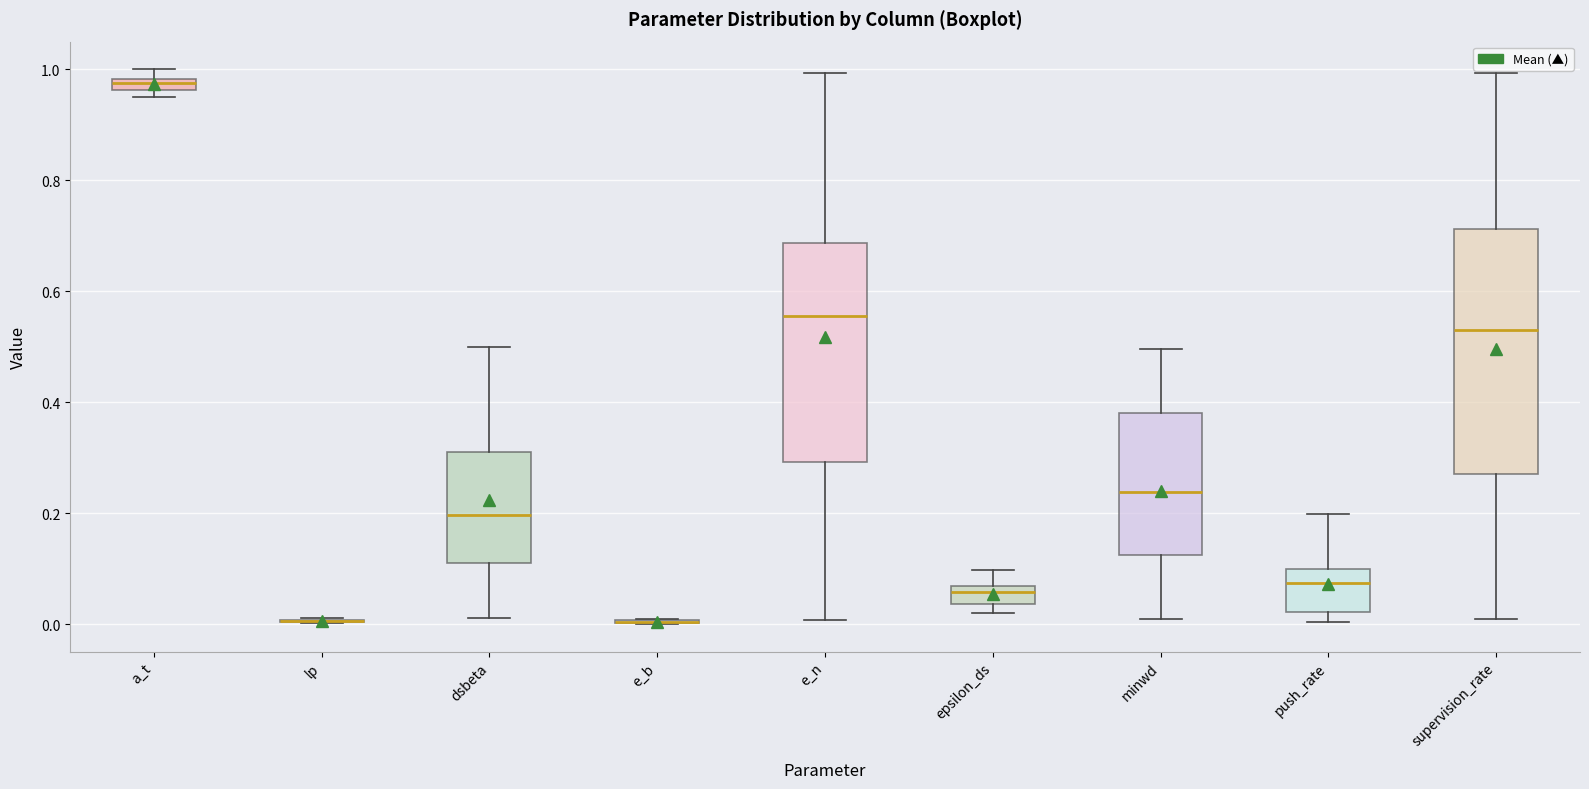

Comparing the boxes themselves (not the whiskers), which one is the tallest?

supervision_rate